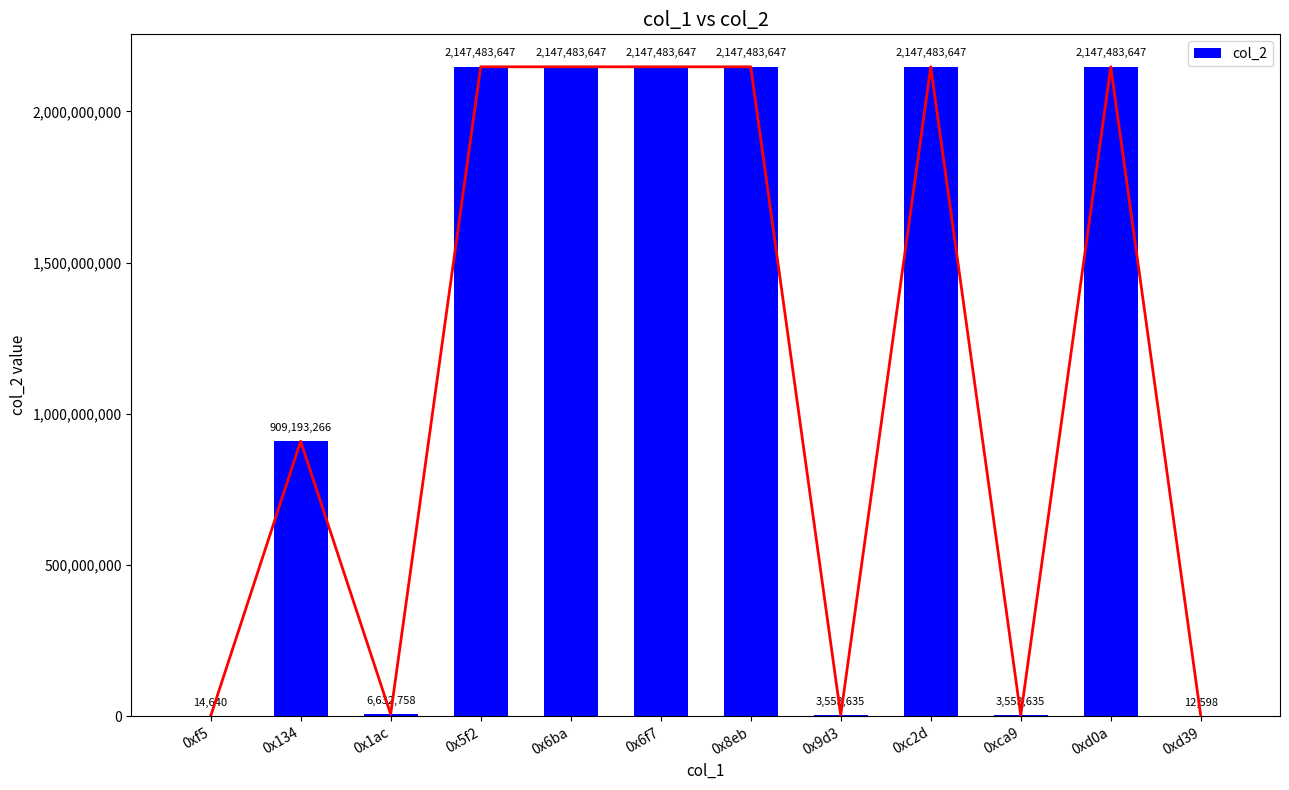

List the labels in order of value, smallest first.

0xd39, 0xf5, 0x9d3, 0xca9, 0x1ac, 0x134, 0x5f2, 0x6ba, 0x6f7, 0x8eb, 0xc2d, 0xd0a